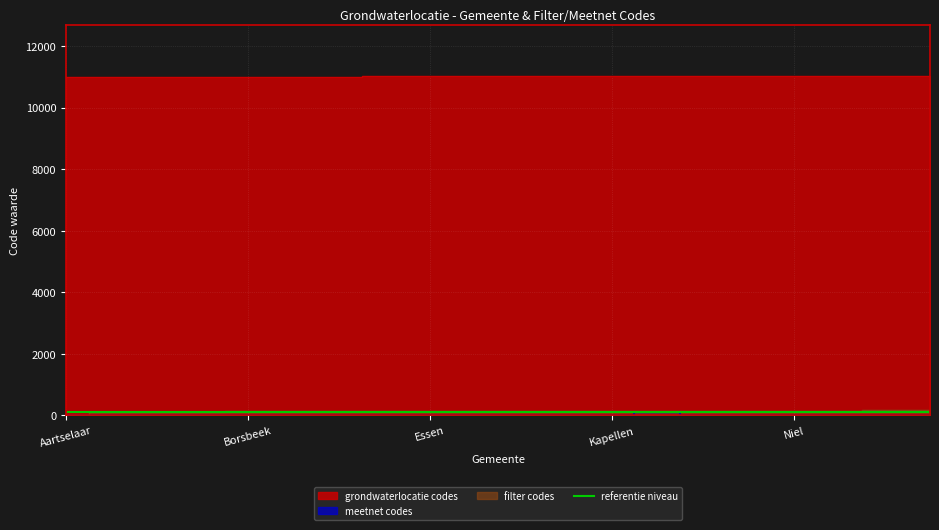

What is the difference between the meetnet codes values at Kontich and Borsbeek?

96